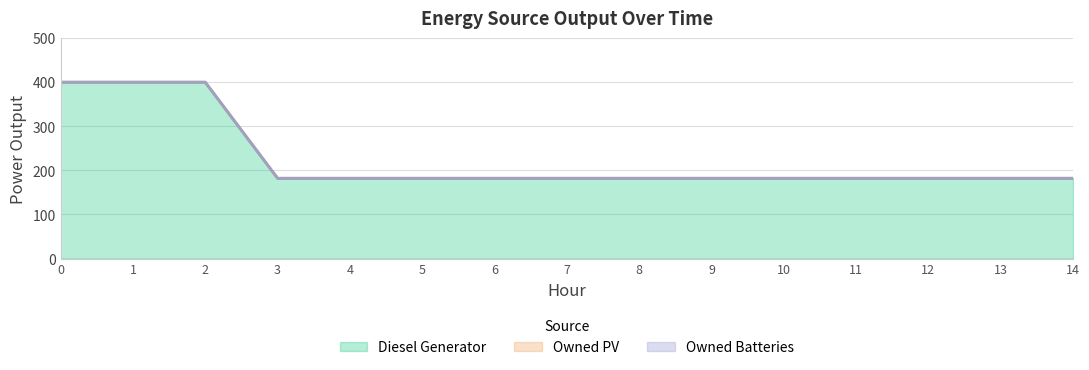

True or false: Owned Batteries and Diesel Generator cross at least once.

False